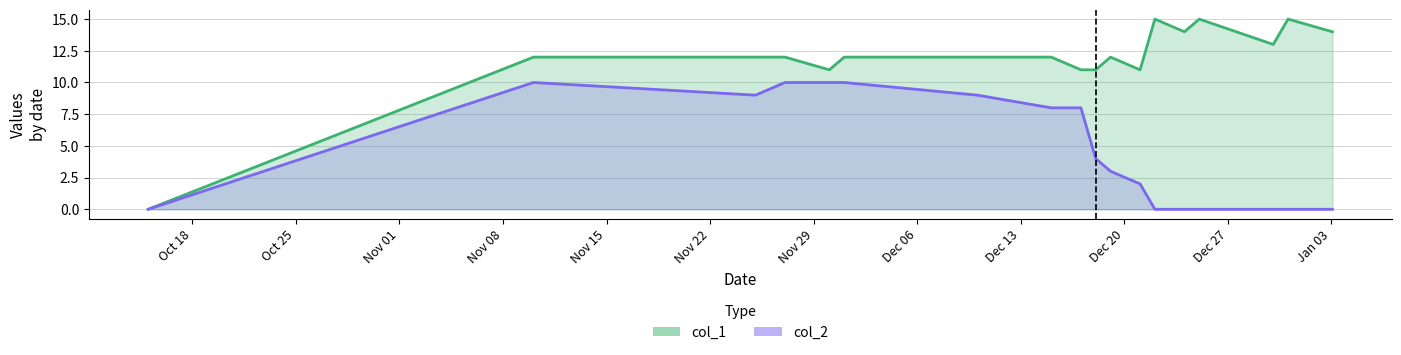

At how many categories does at least one series exceed 0?

17